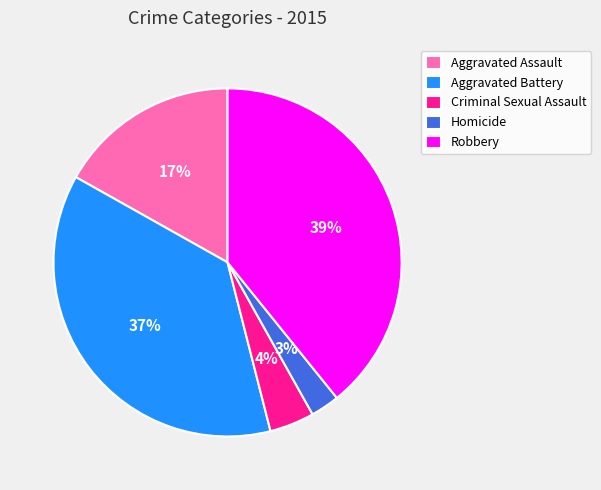

The Robbery slice represents 49% of the pie. True or false?

False